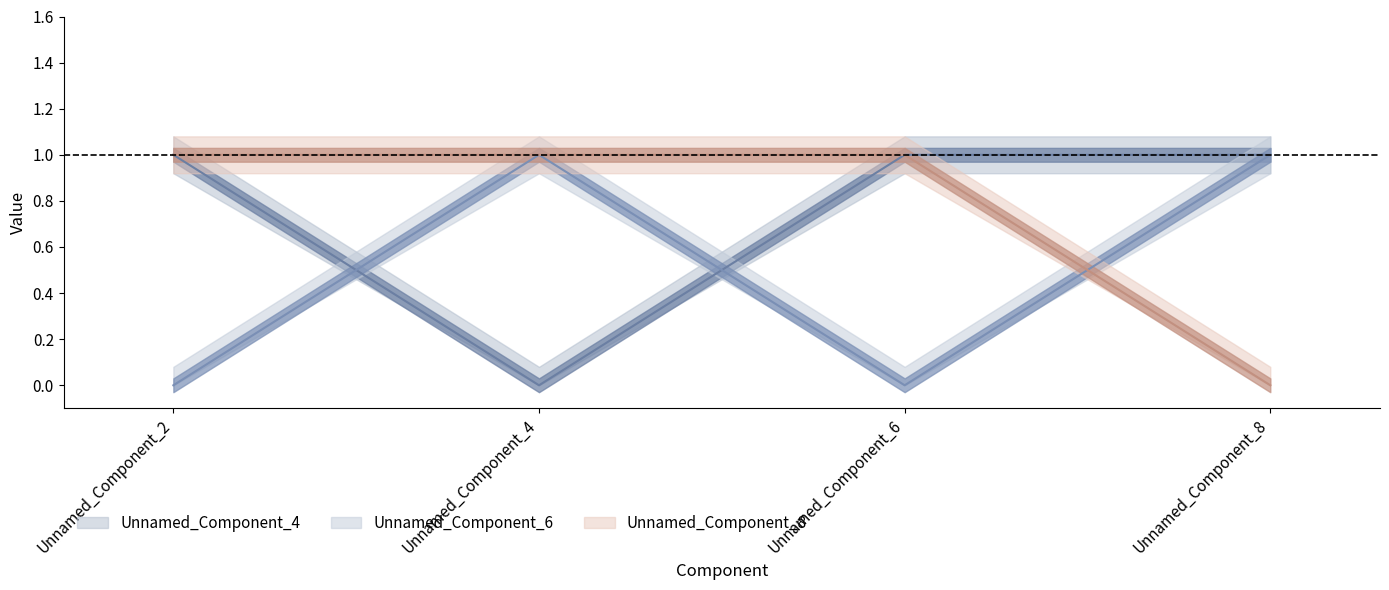

At which category does the chart reach its peak across all series?

Unnamed_Component_2